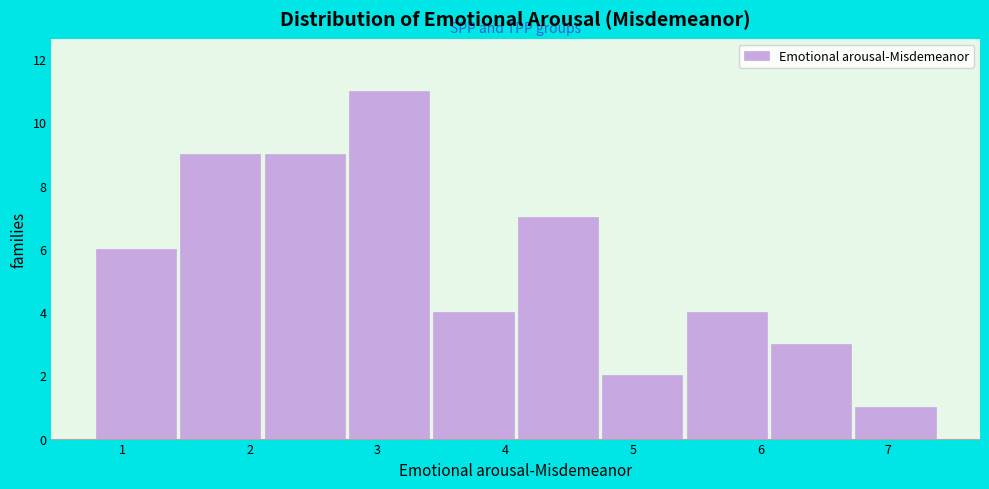

Reading left to right, transcribe this chart: for each bar, give the range it covers on the x-axis and its height. Neither the bar edges nor the heights are printed on the chart, so give them approximately, as read against the axes.

0.8 to 1.4: 6
1.4 to 2.1: 9
2.1 to 2.8: 9
2.8 to 3.4: 11
3.4 to 4.1: 4
4.1 to 4.7: 7
4.7 to 5.4: 2
5.4 to 6.1: 4
6.1 to 6.7: 3
6.7 to 7.4: 1